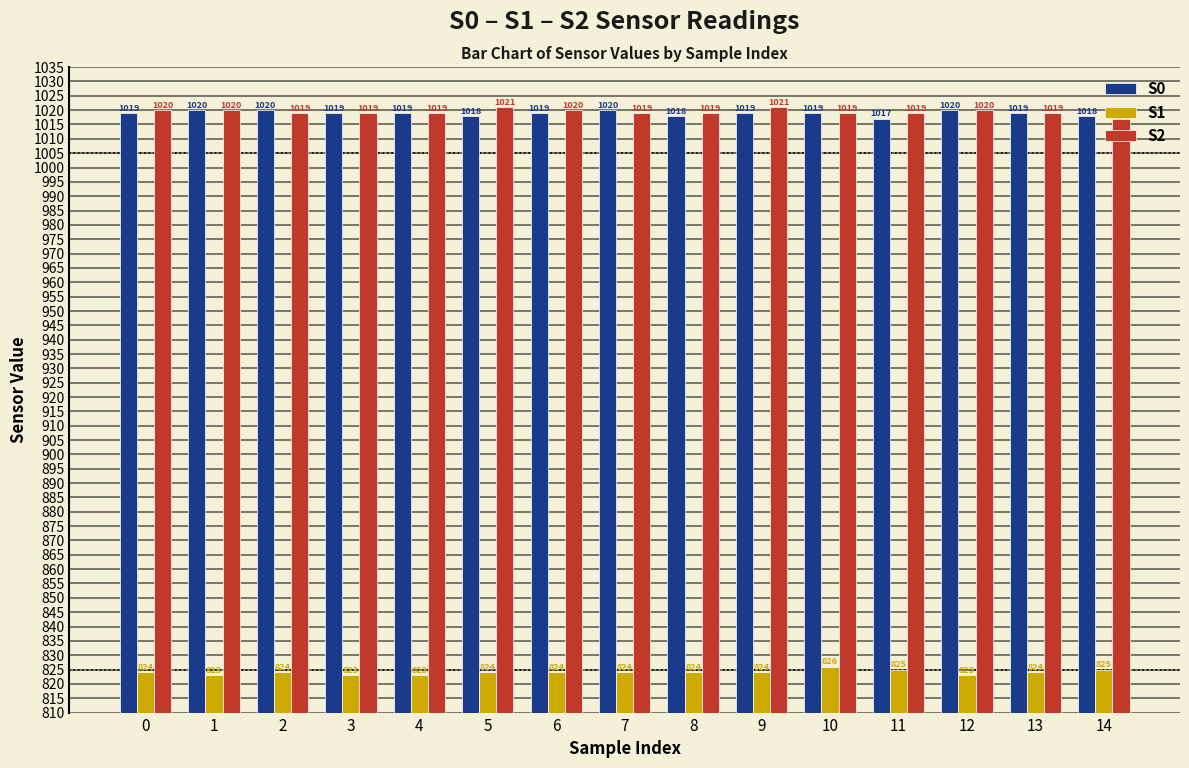

What is the value of the S0 bar at the 1st from the left?

1019